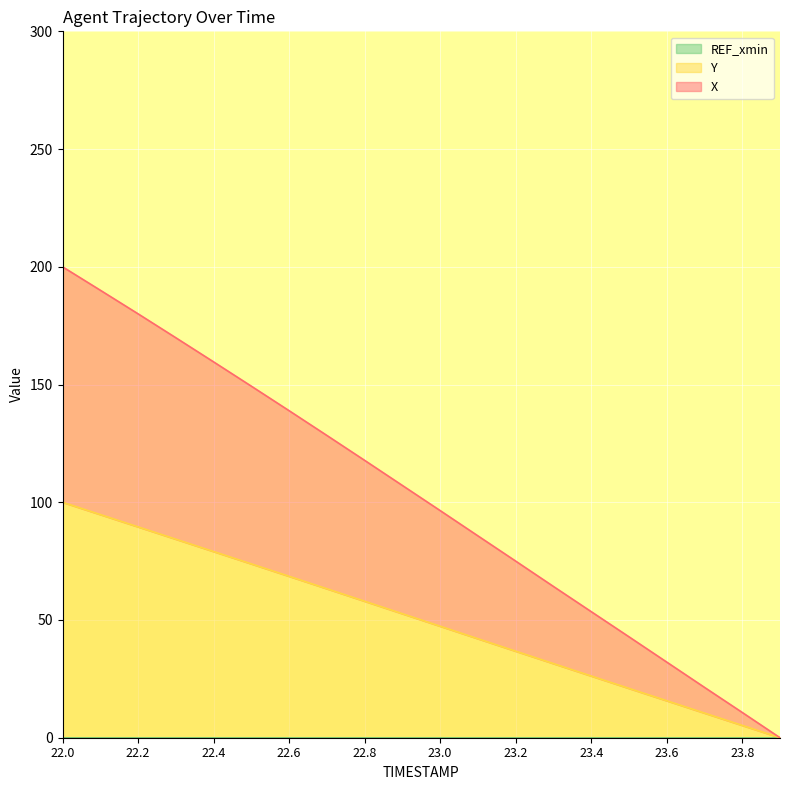

True or false: Y has a value of 57.9 at 23.1.

False